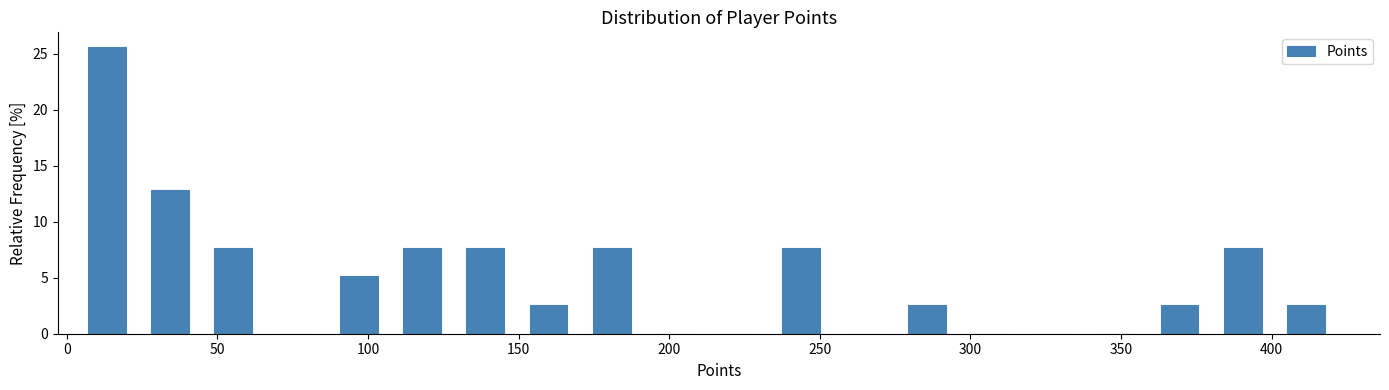

Reading left to right, transcribe this chart: for each bar, give the range it covers on the x-axis and its height. Neither the bar edges nor the heights are printed on the chart, so give them approximately, as read against the axes.

5 to 30: 25.5
30 to 50: 13.0
50 to 70: 7.5
70 to 90: 0
90 to 110: 5.0
110 to 135: 7.5
135 to 155: 7.5
155 to 175: 2.5
175 to 195: 7.5
195 to 215: 0
215 to 235: 0
235 to 260: 7.5
260 to 280: 0
280 to 300: 2.5
300 to 320: 0
320 to 340: 0
340 to 365: 0
365 to 385: 2.5
385 to 405: 7.5
405 to 425: 2.5